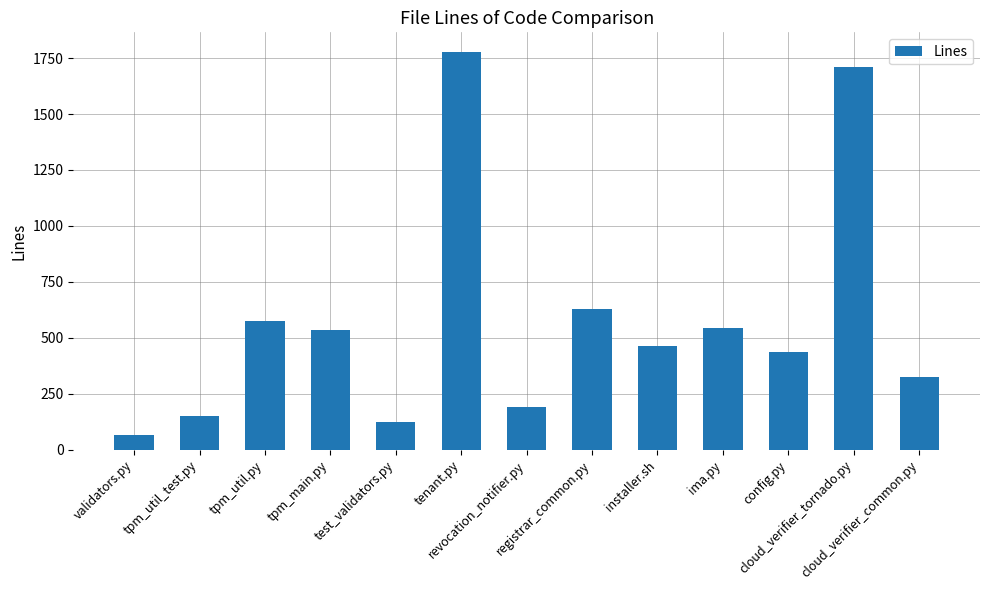

How many categories are shown in the chart?

13